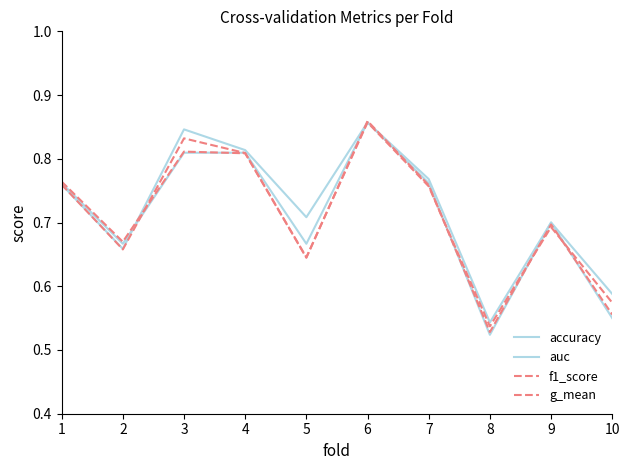

Does the chart have visible grid lines?

No